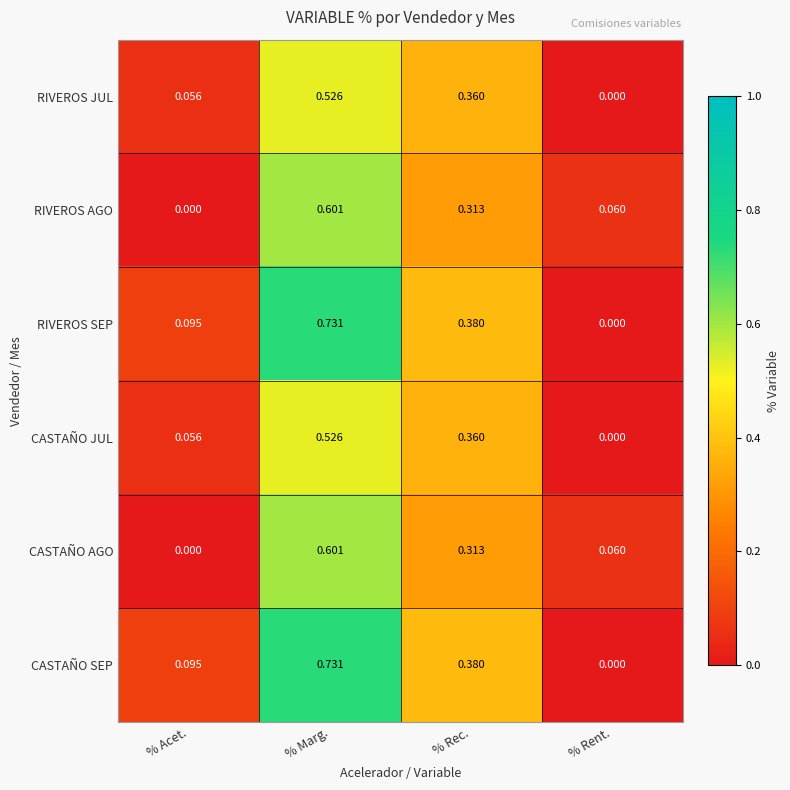

Where is RIVEROS JUL nearest to the value 0?

% Rent.